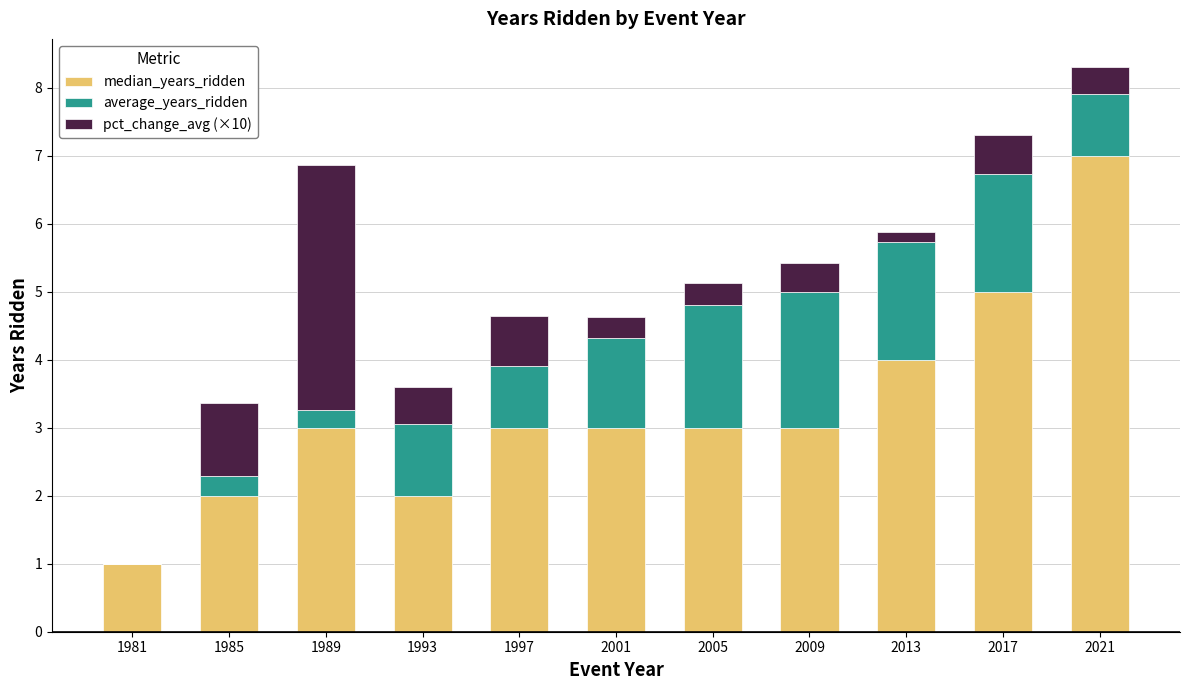

What value does the median_years_ridden series have at 2017?

5.0